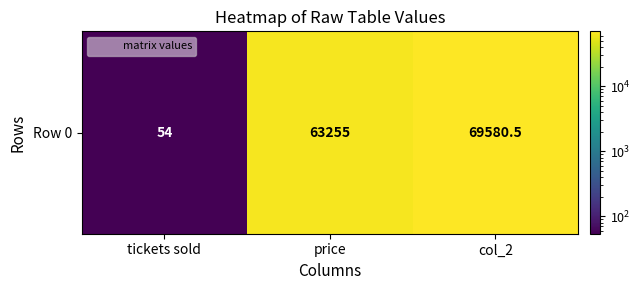

Where does the data first go above 63255?

col_2